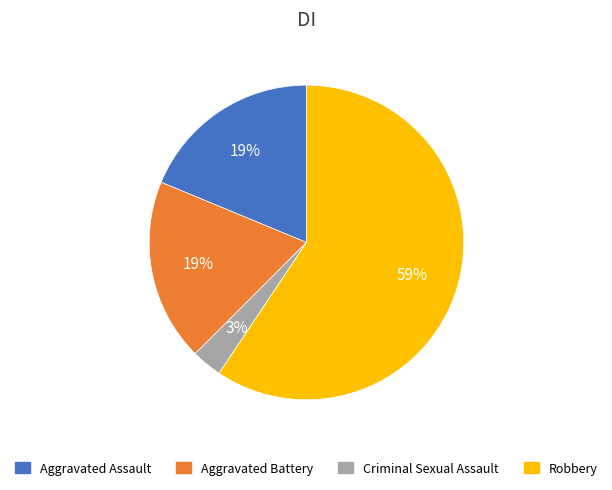

Is the sum of Aggravated Battery and Aggravated Assault greater than half?

No